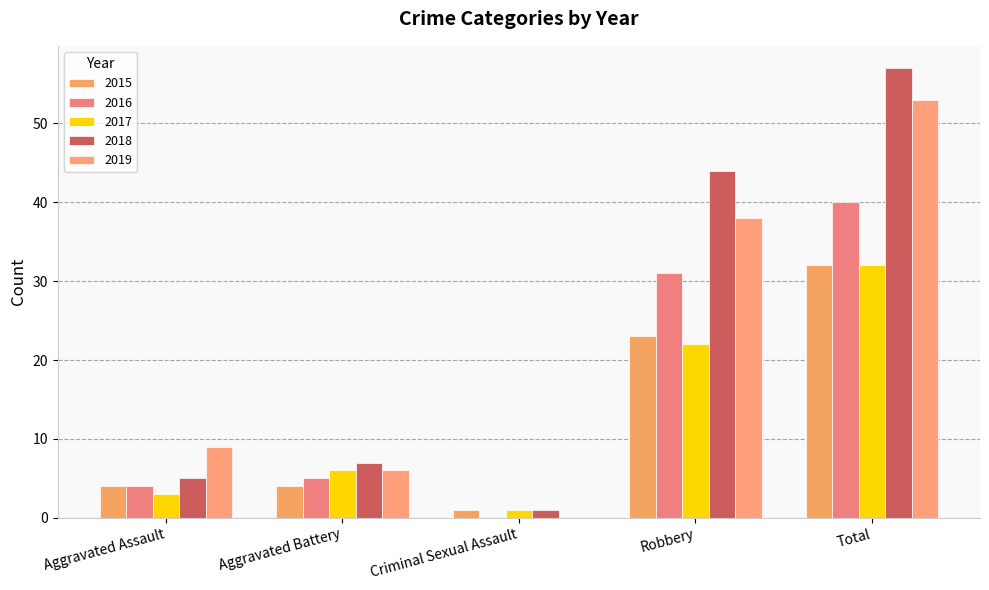

What is the greatest value displayed?

57